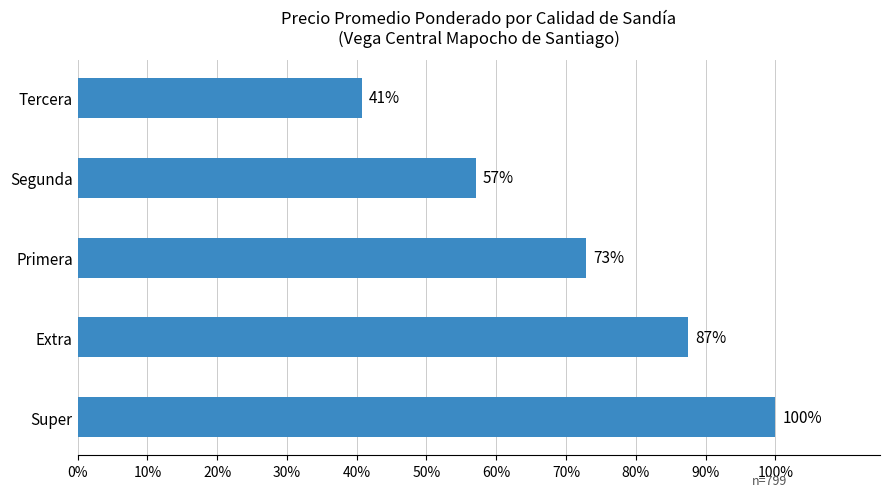

Does the chart contain any negative values?

No